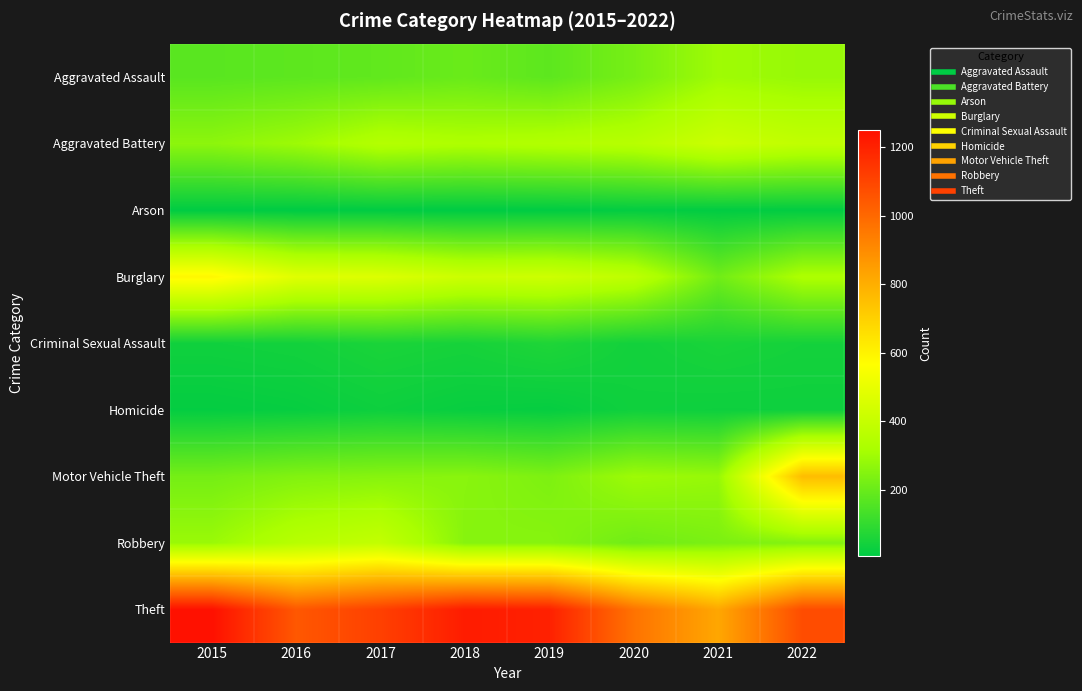

At 2018, list the series in order from largest to smallest.

Theft, Burglary, Aggravated Battery, Motor Vehicle Theft, Robbery, Aggravated Assault, Criminal Sexual Assault, Homicide, Arson